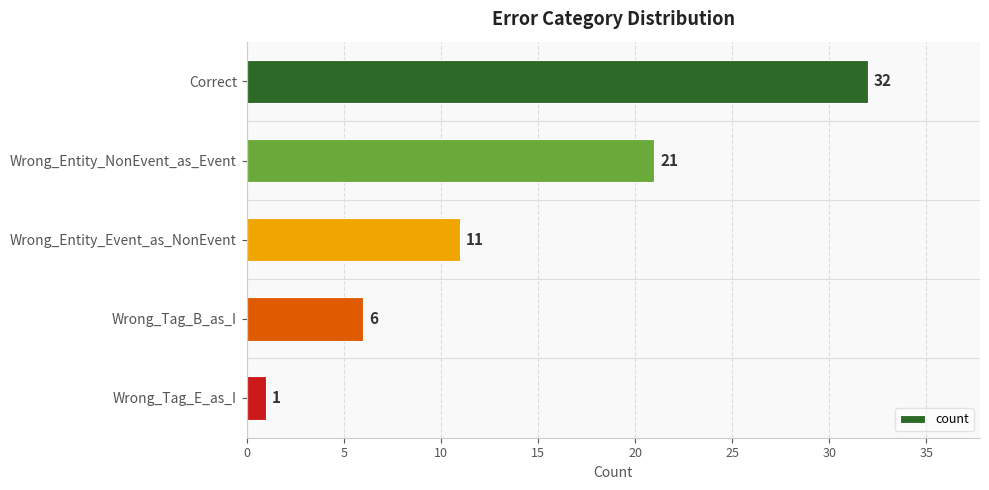

Are the bars horizontal?

Yes